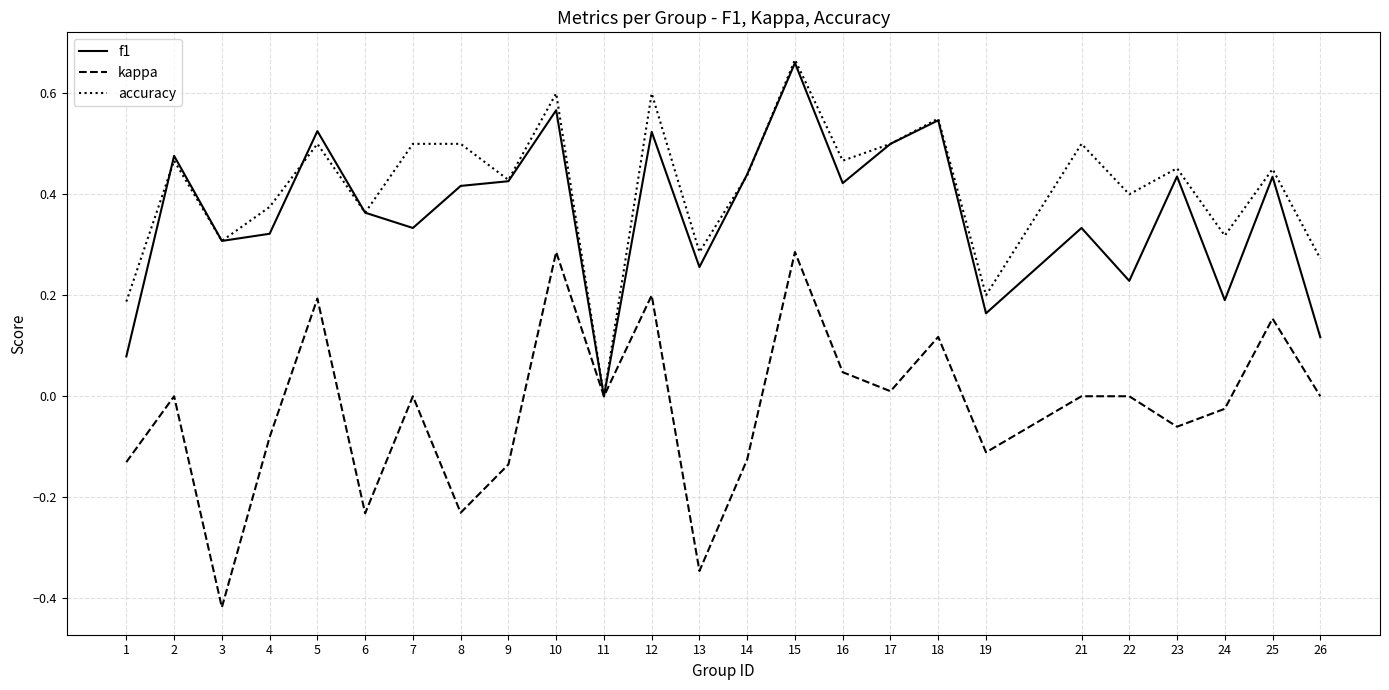

What are all the series names shown in the legend?

f1, kappa, accuracy